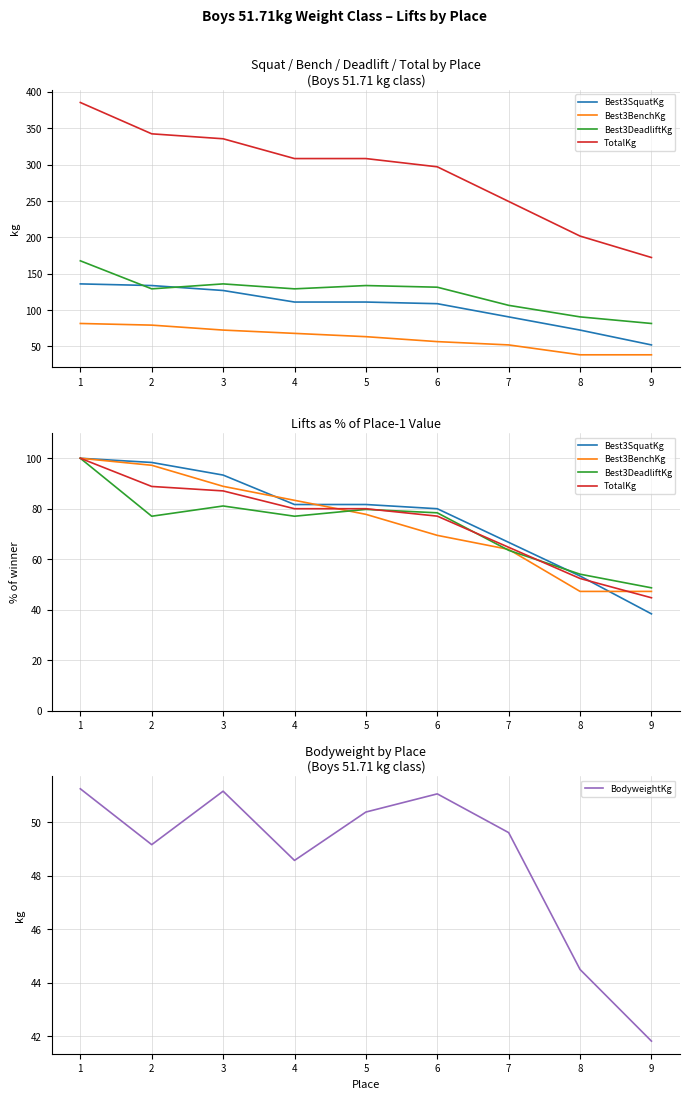

Which series has the largest range (max minus min)?

Best3SquatKg